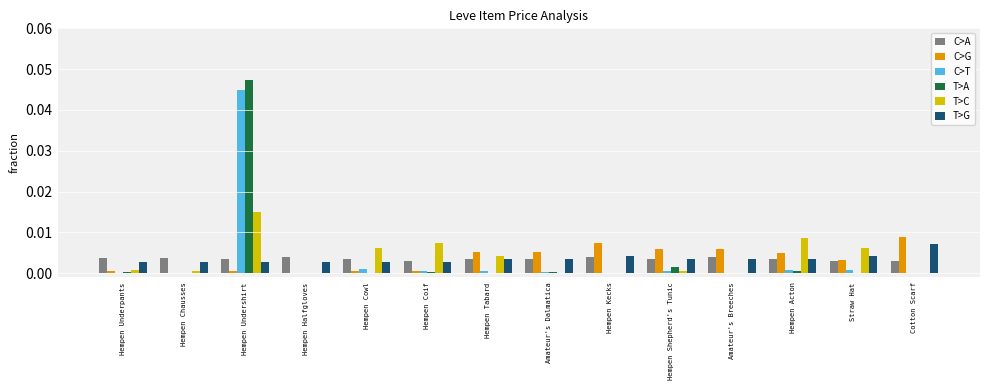

At which category is the sum across all series the highest?

Hempen Undershirt